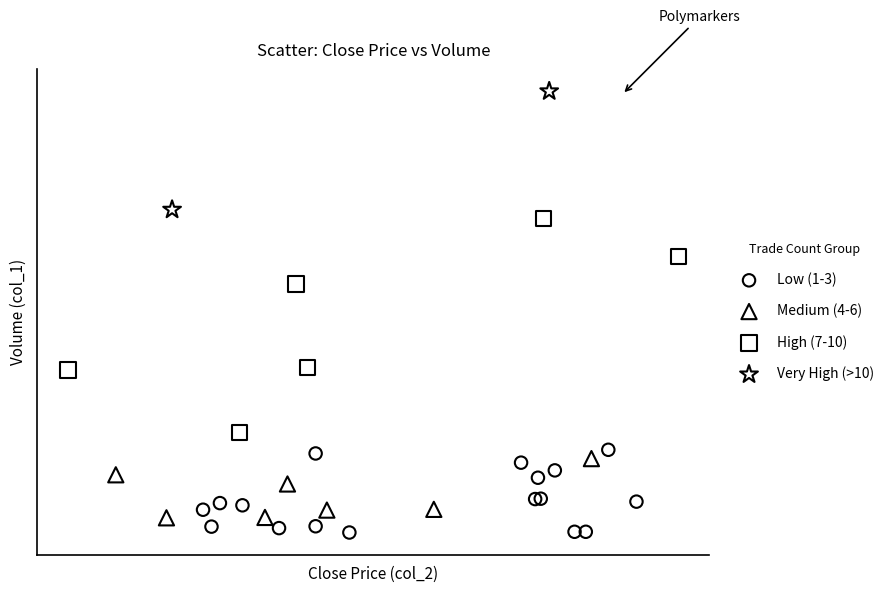

Which series reaches the minimum Y coordinate?

Low (1-3)